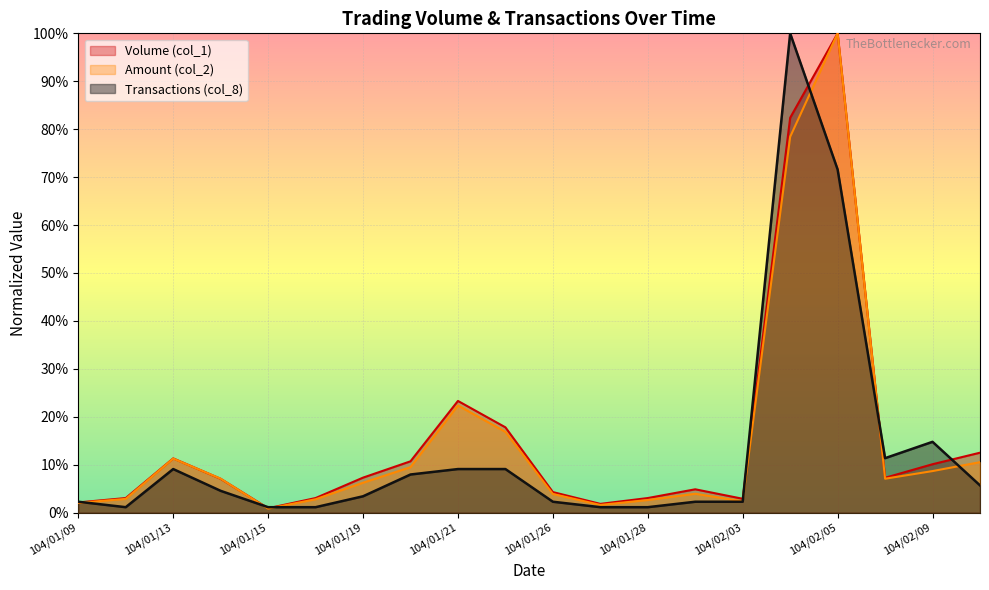

True or false: Amount (col_2) has more than 0 interior local peaks.

True